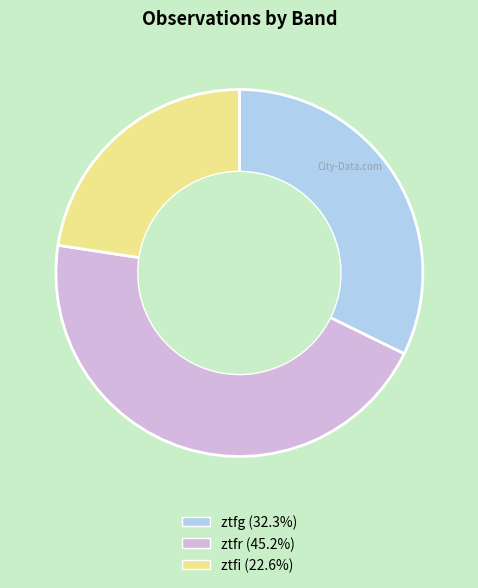

Which slice is the smallest?

ztfi